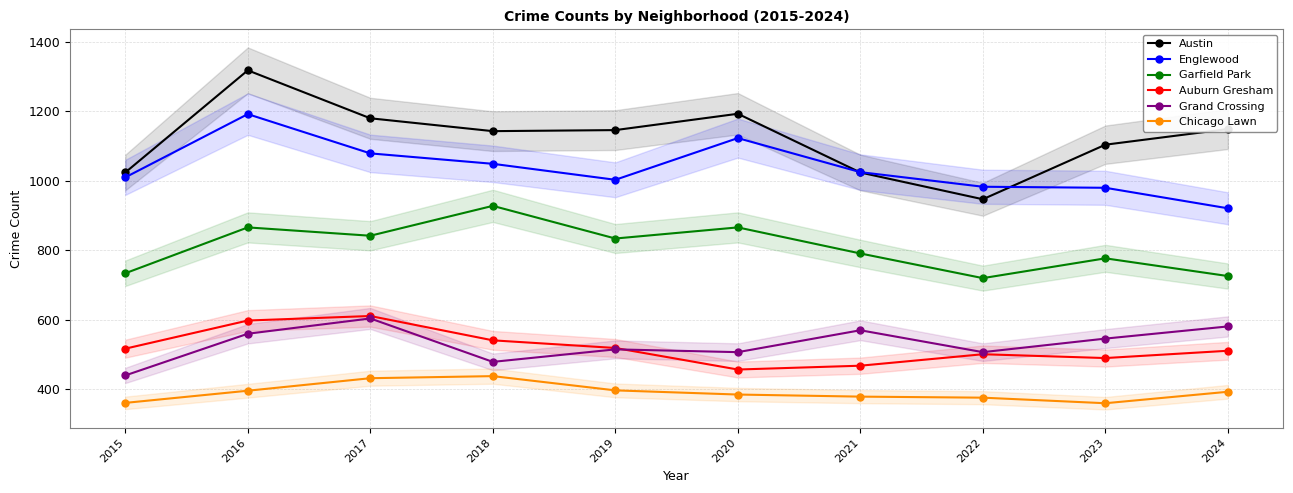

Which label corresponds to the smallest value in the chart?

2023